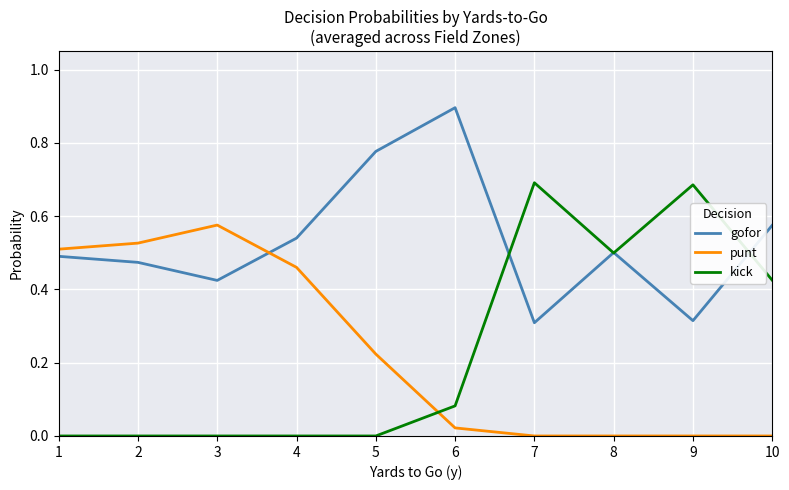

Which series has the largest total across all categories?

gofor